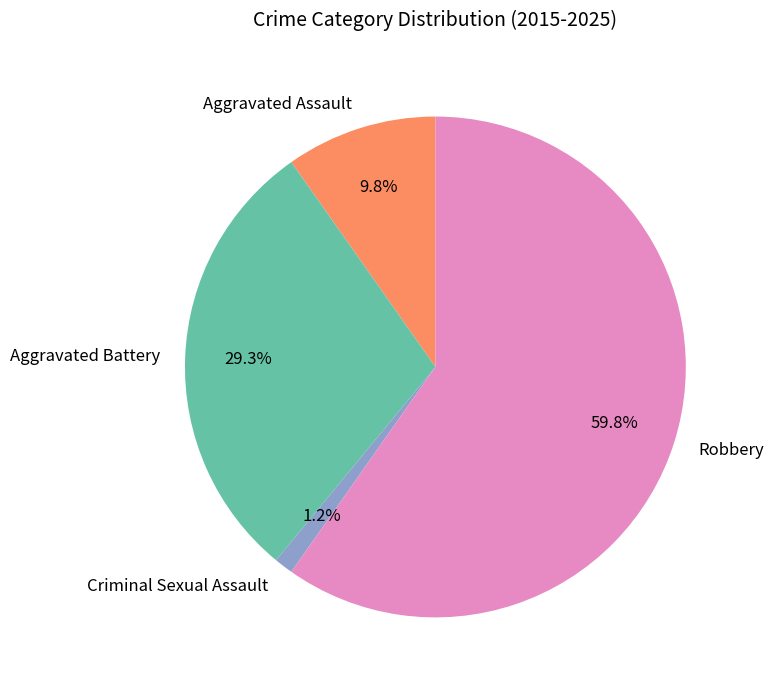

What percentage do Criminal Sexual Assault and Aggravated Battery together represent?

30.5%